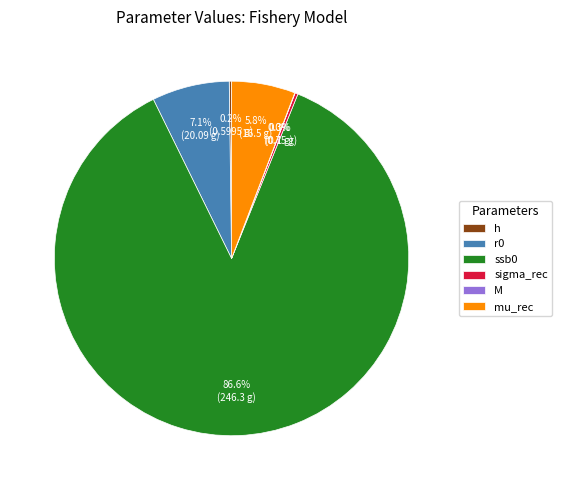

To the nearest percent, what is the combined percentage of ssb0 and M?

87%